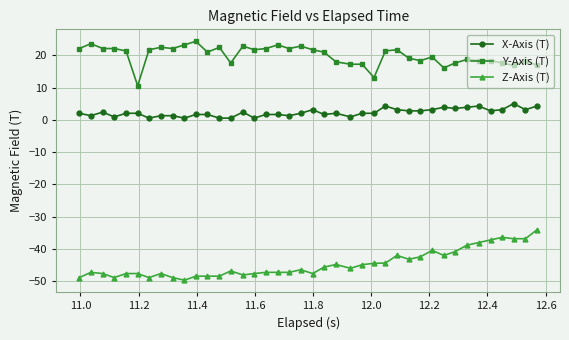

Rank the series by their maximum value, from highest to lowest.

Y-Axis (T), X-Axis (T), Z-Axis (T)